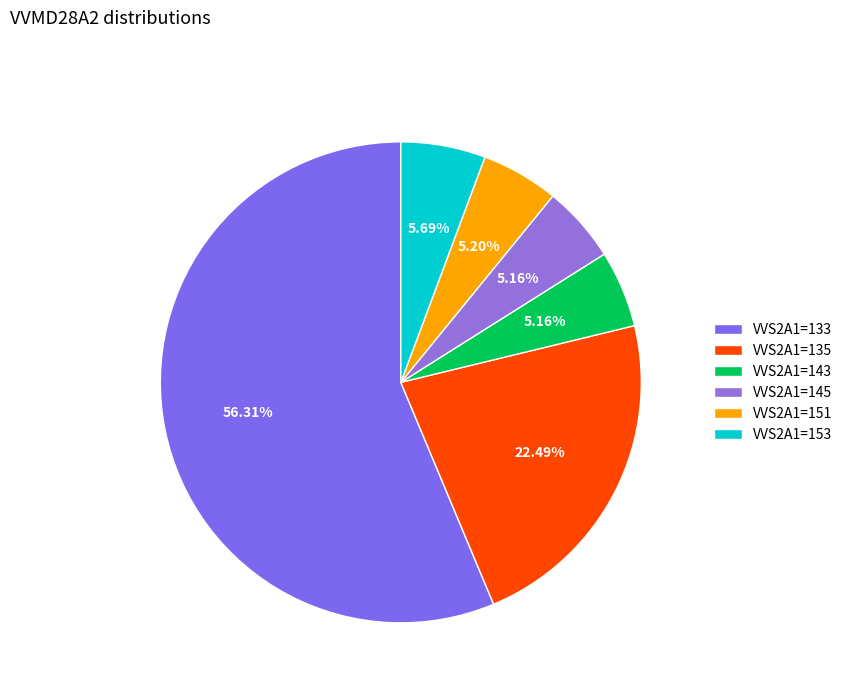

Is there a majority slice in this chart?

Yes